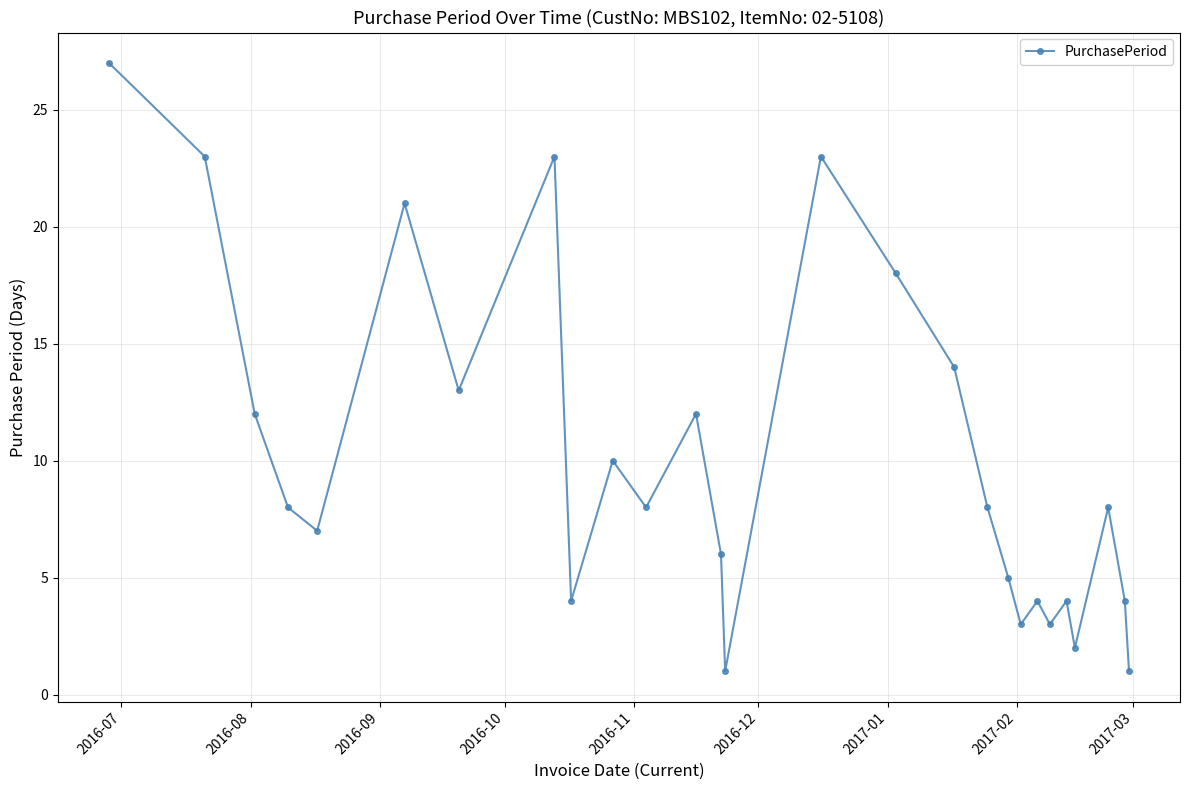

Reading right to left, transcribe all the data shown in this chart.

1	4	8	2	4	3	4	3	5	8	14	18	23	1	6	12	8	10	4	23	13	21	7	8	12	23	27